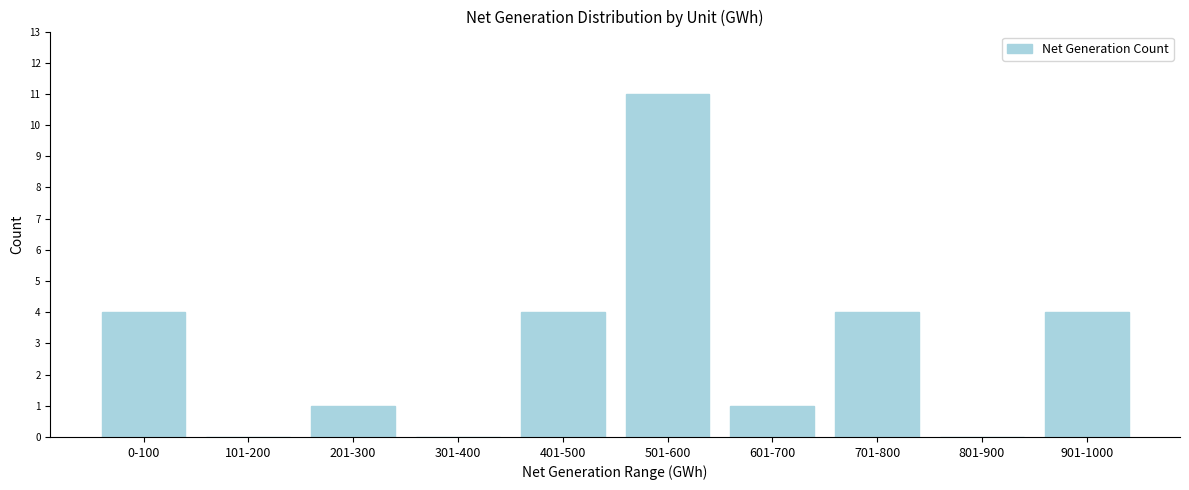

Reading right to left, extract all data points from this chart.

901-1000=4	801-900=0	701-800=4	601-700=1	501-600=11	401-500=4	301-400=0	201-300=1	101-200=0	0-100=4